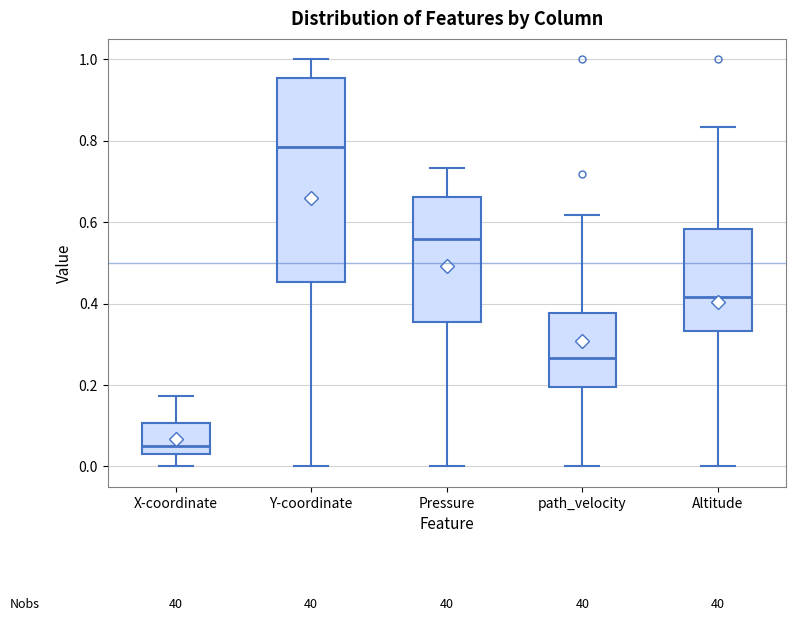

Reading left to right, transcribe this box plot: for each box, give where its median line is, the range the box spans, and where its two whiskers end, as read against the y-axis. The values are not printed on the chart, so give them approximately, as read against the axis.

X-coordinate: median 0.04 (just above the box's lower edge), box 0.04 to 0.10, whiskers 0.00 to 0.18
Y-coordinate: median 0.78, box 0.46 to 0.96, whiskers 0.00 to 1.00
Pressure: median 0.56, box 0.36 to 0.66, whiskers 0.00 to 0.74
path_velocity: median 0.26, box 0.20 to 0.38, whiskers 0.00 to 0.62
Altitude: median 0.42, box 0.34 to 0.58, whiskers 0.00 to 0.84